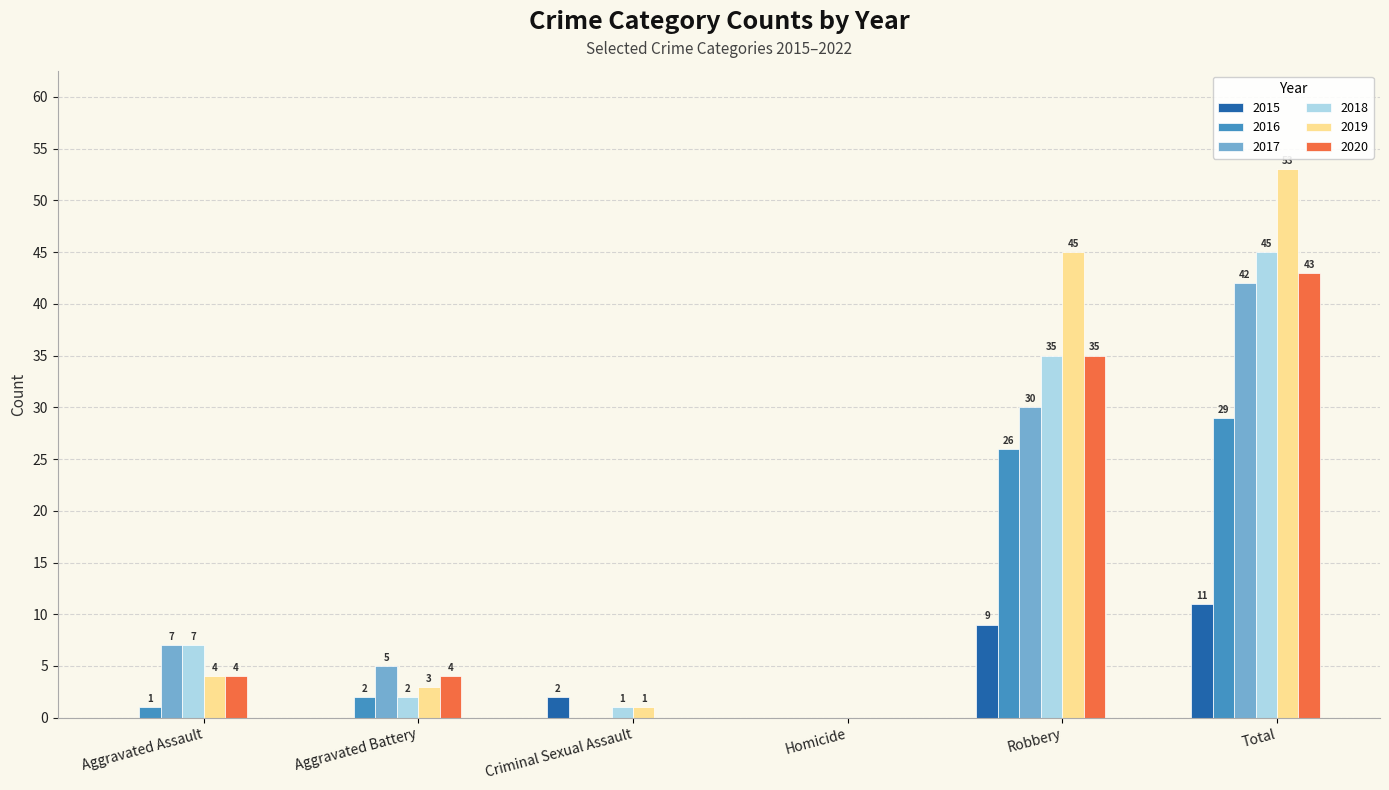

What are all the series names shown in the legend?

2015, 2016, 2017, 2018, 2019, 2020